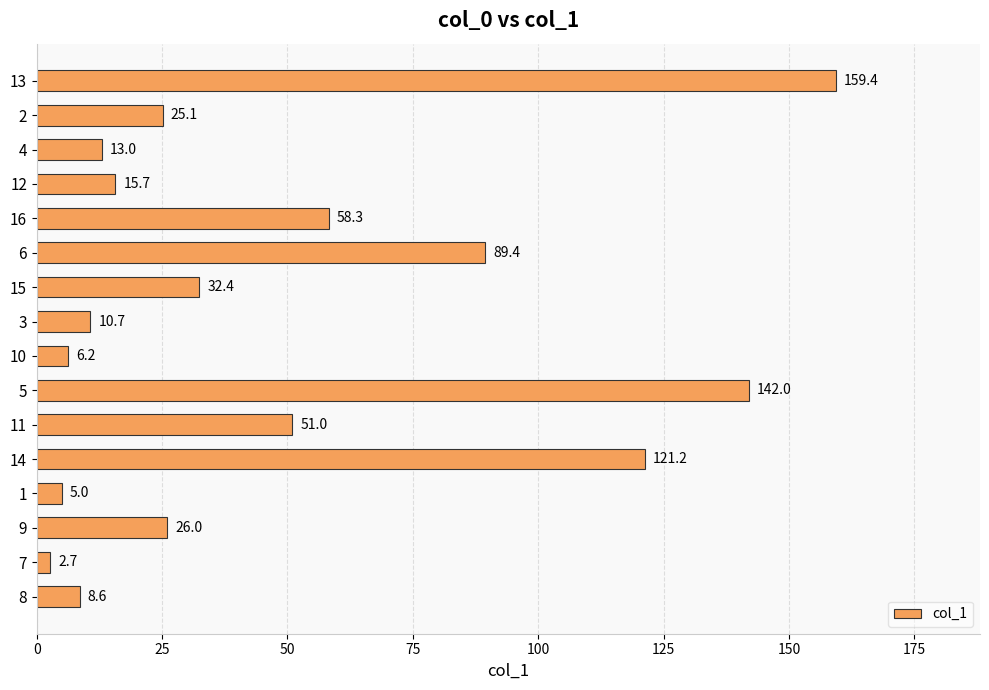

The chart shows a value of 76.6 at 16. True or false?

False